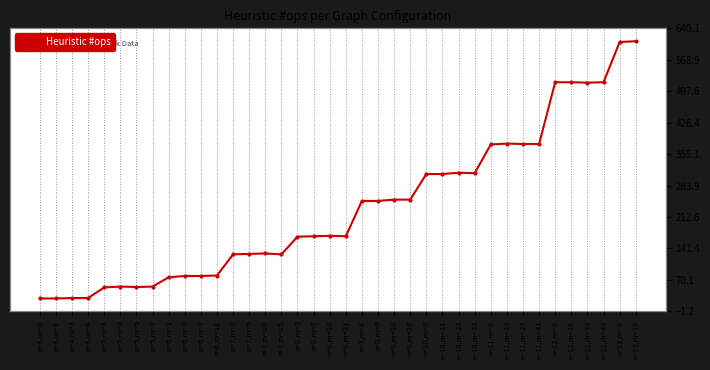

At which category does the data reach its first local valley?

n=5,m=5